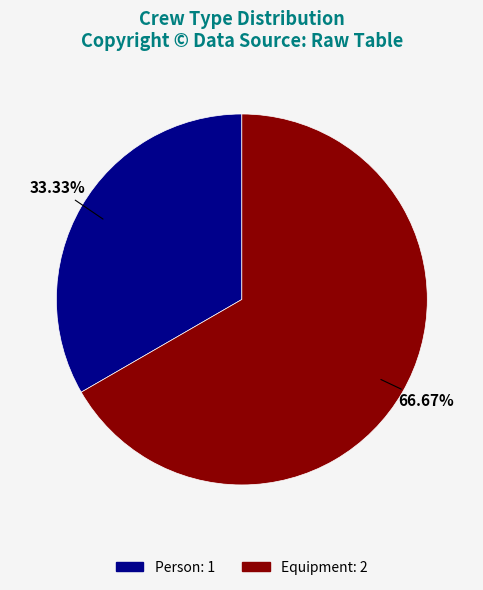

To the nearest percent, what portion does Equipment represent?

67%